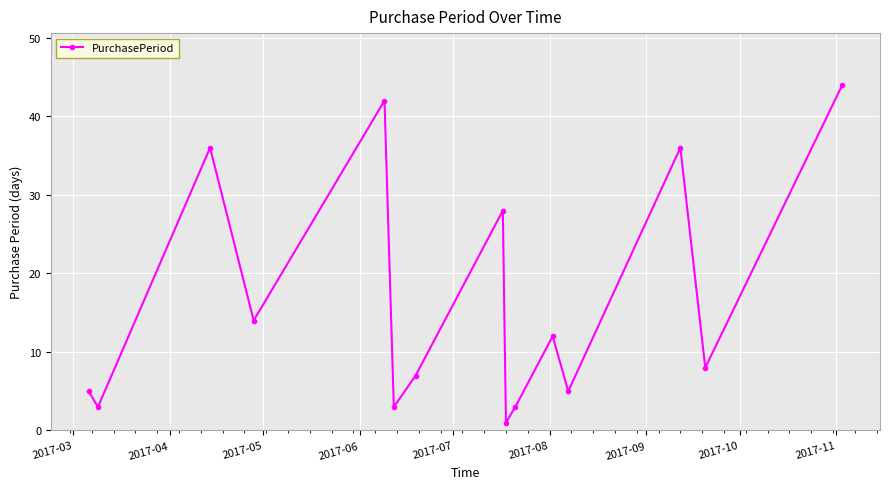

What is the sum of all values?

247